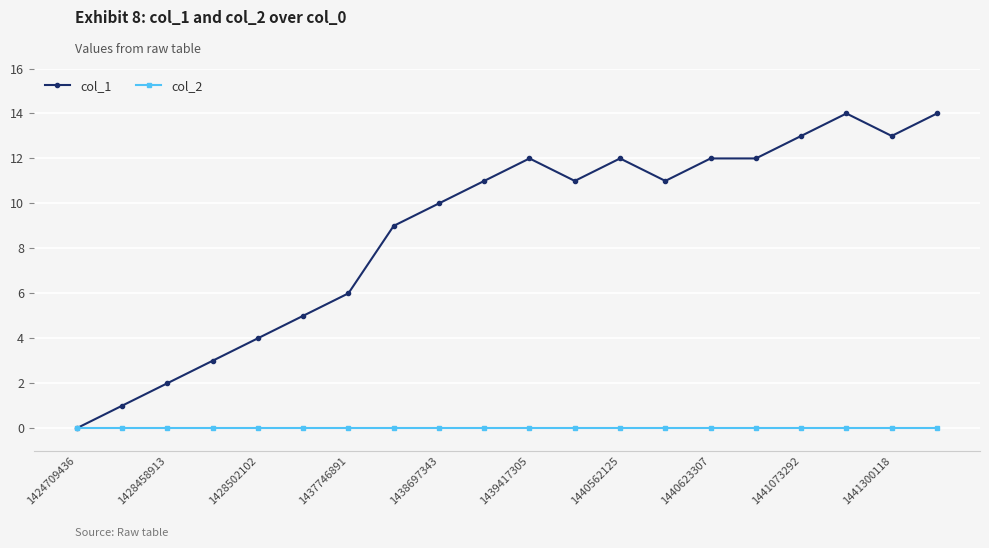

Which series has the widest spread of values?

col_1